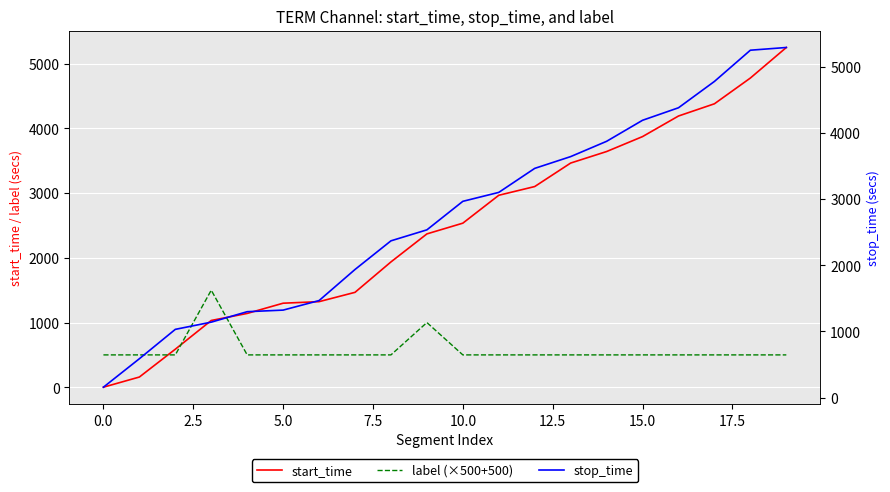

At how many categories does at least one series exceed 1299?

16